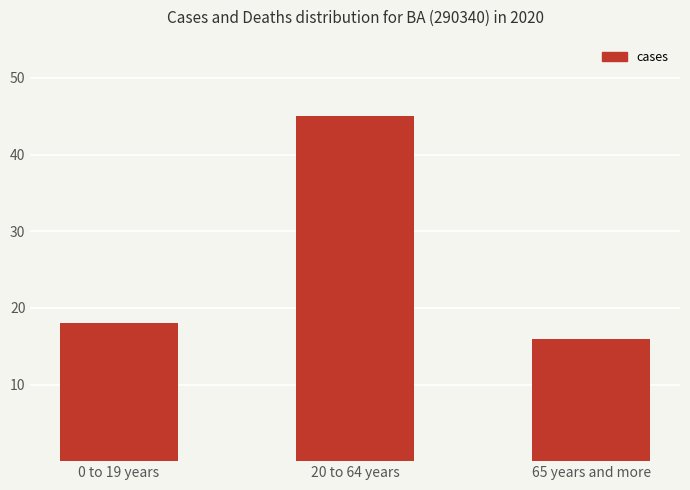

What is the change in value from 20 to 64 years to 65 years and more?

-29